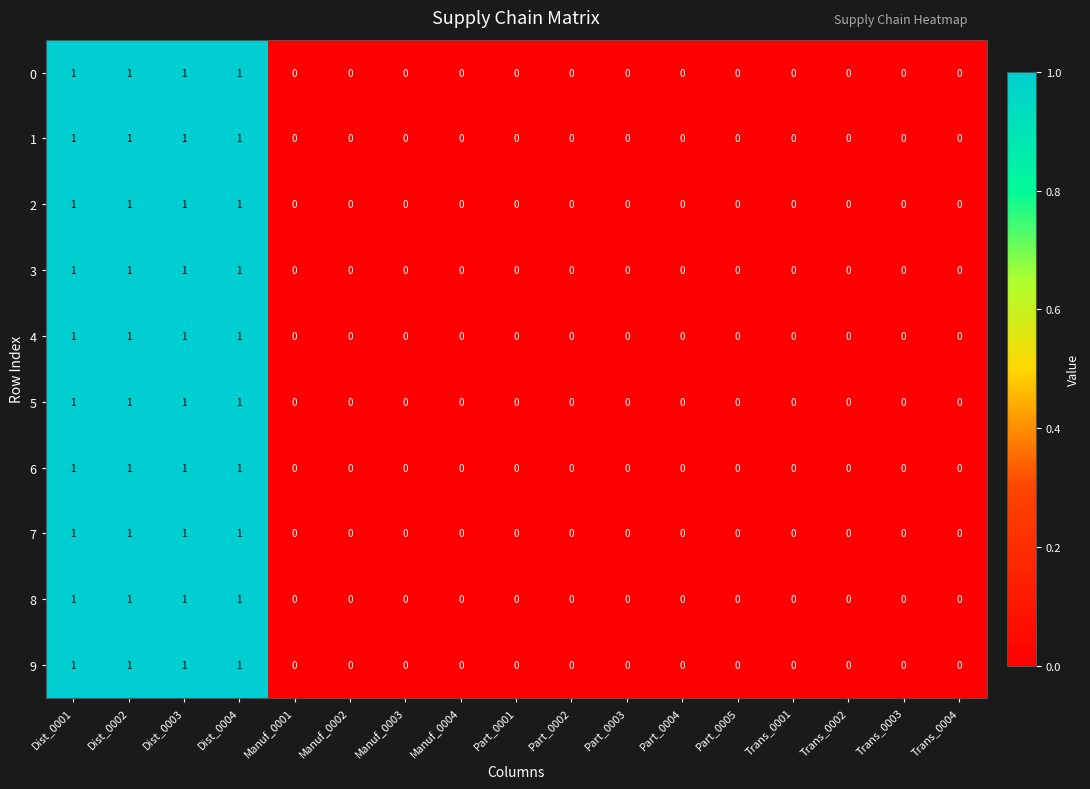

What is the sum of all 1 values?

4